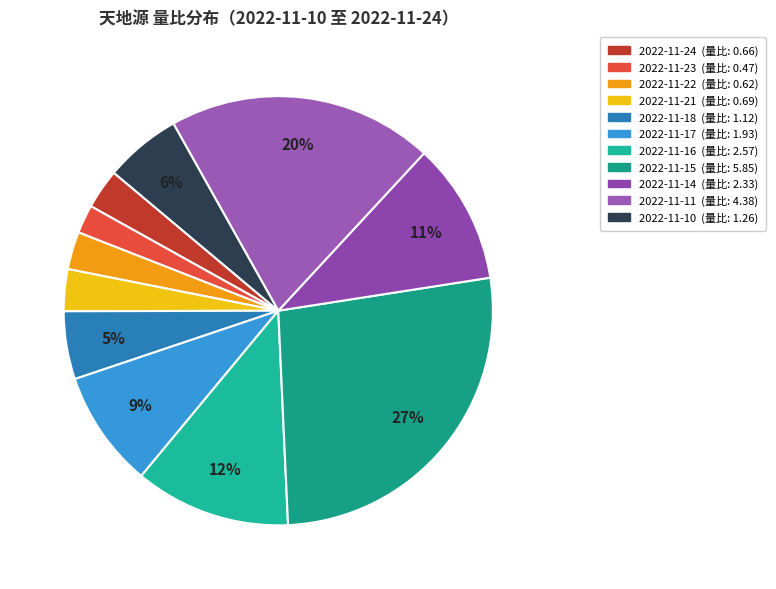

Which category has the smallest portion of the pie?

2022-11-23